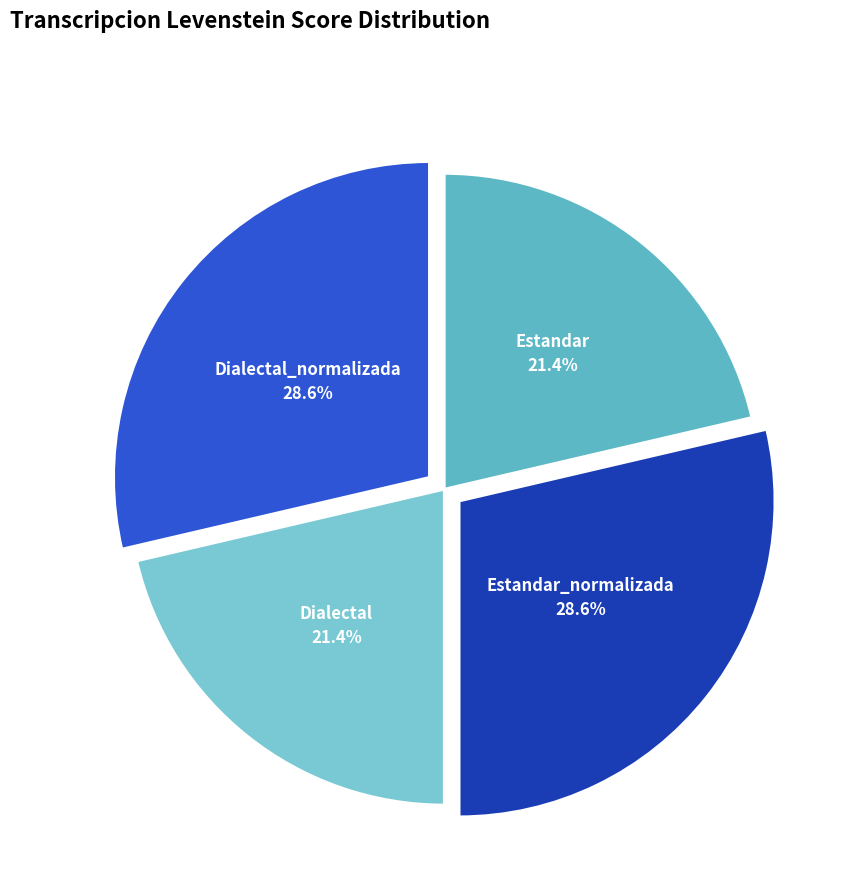

To the nearest percent, what is the difference between the largest and smallest slice percentages?

7%